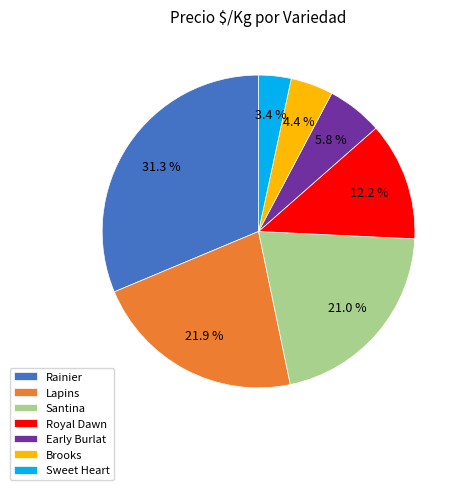

To the nearest percent, what percentage of the pie is Brooks?

4%